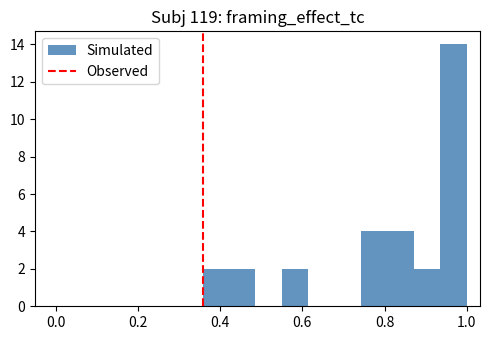

Around what value on the x-axis is the tallest bar? Give the approximate position of its centre, as read against the axis.

0.96